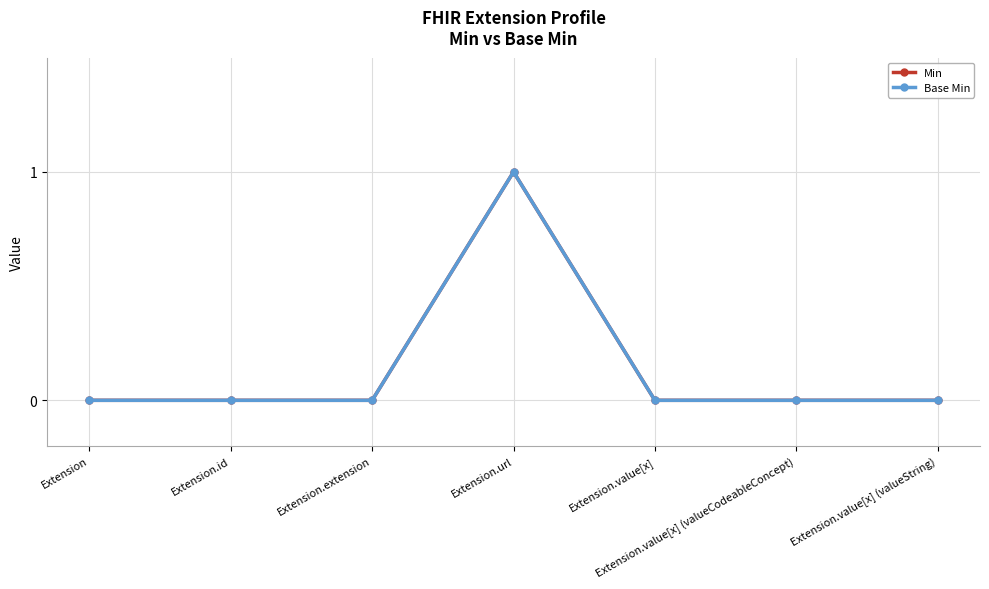

At which category is the sum across all series the highest?

Extension.url